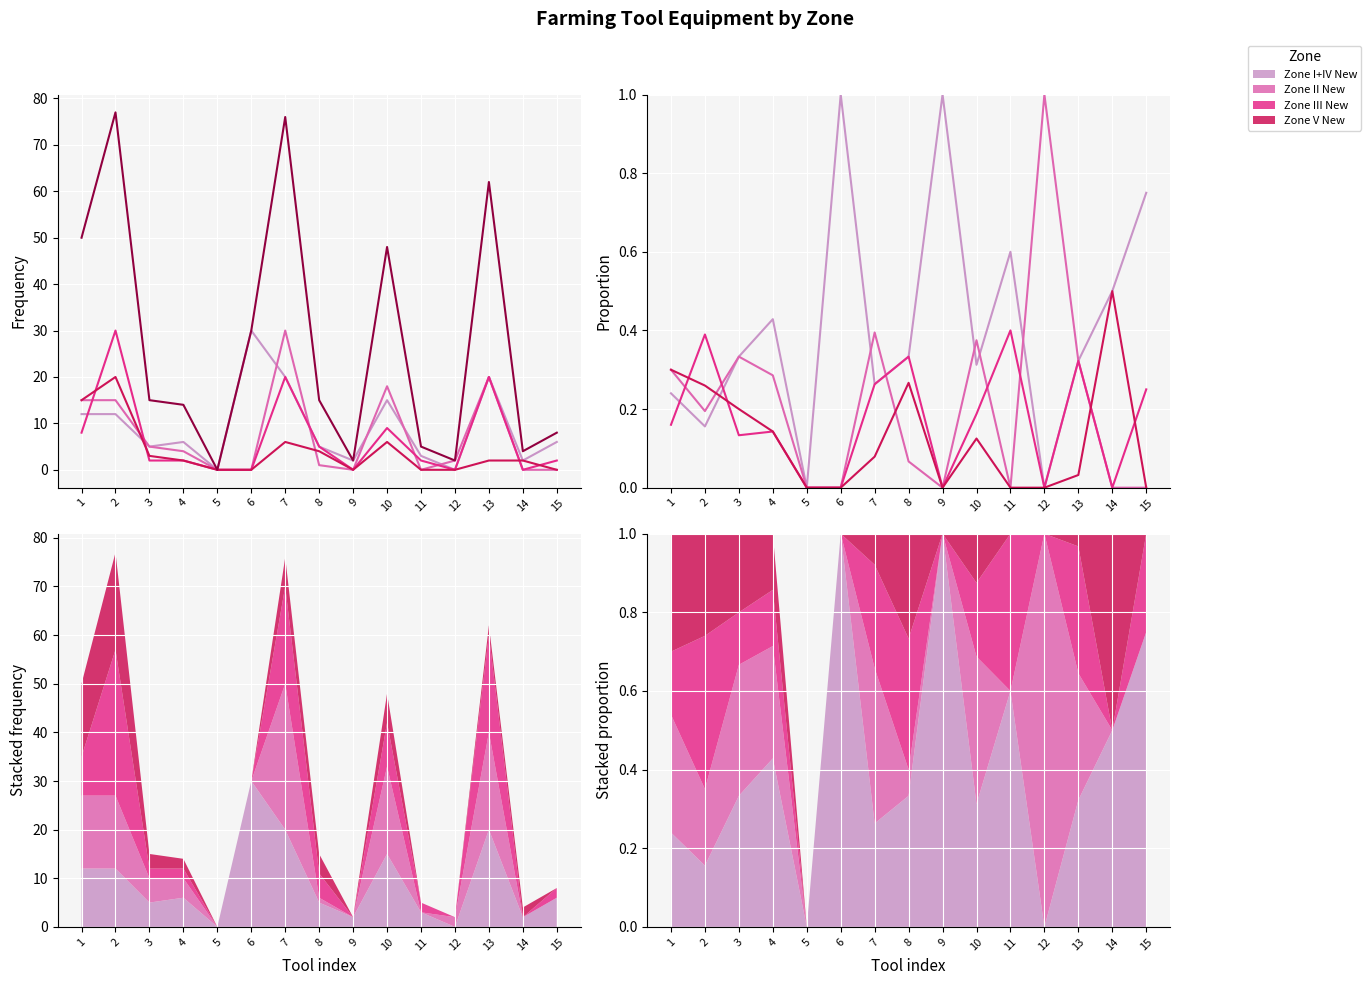

Which has a higher value, 8 or 9?

9